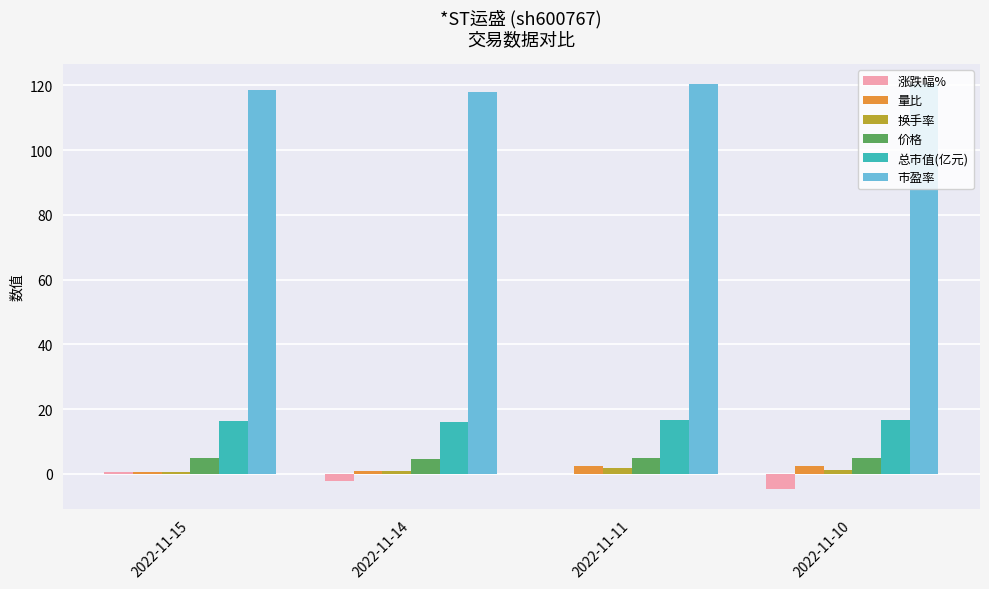

The 市盈率 series shows 43.8 at 2022-11-15. True or false?

False